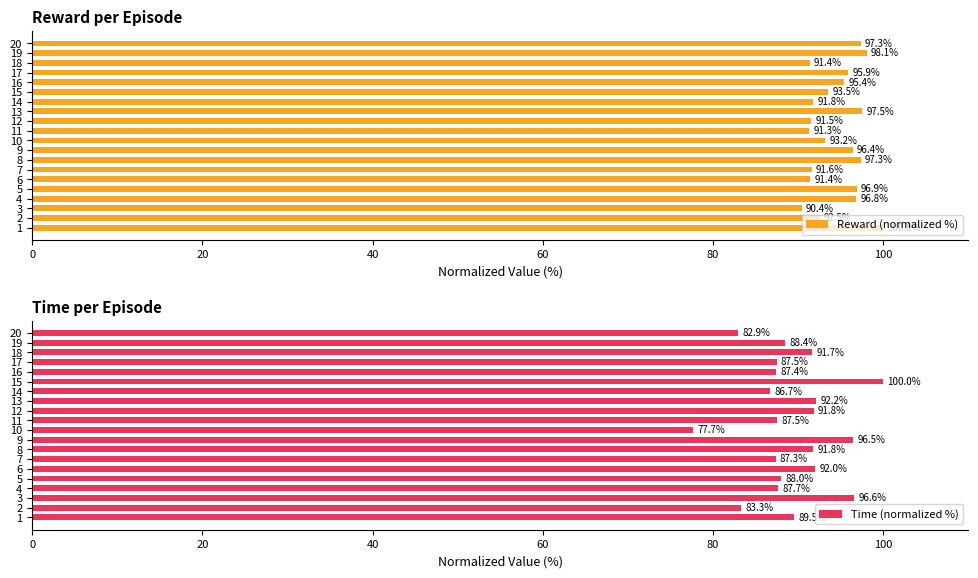

List the series in order of their peak value, lowest first.

Reward (normalized %), Time (normalized %)